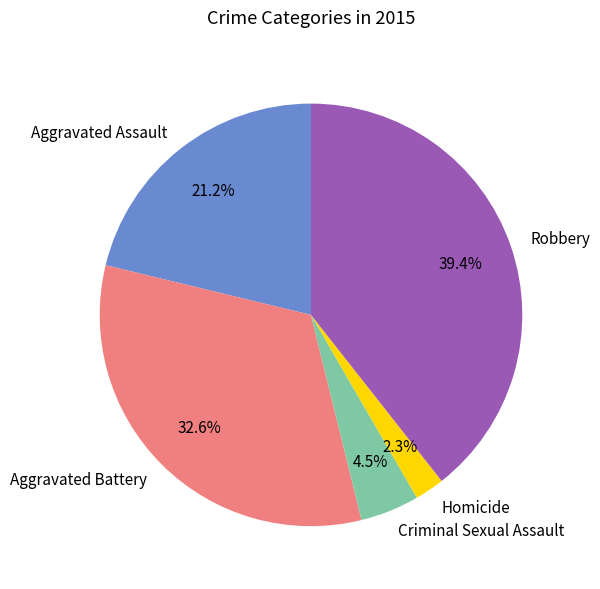

True or false: Homicide accounts for 2% of the total.

True